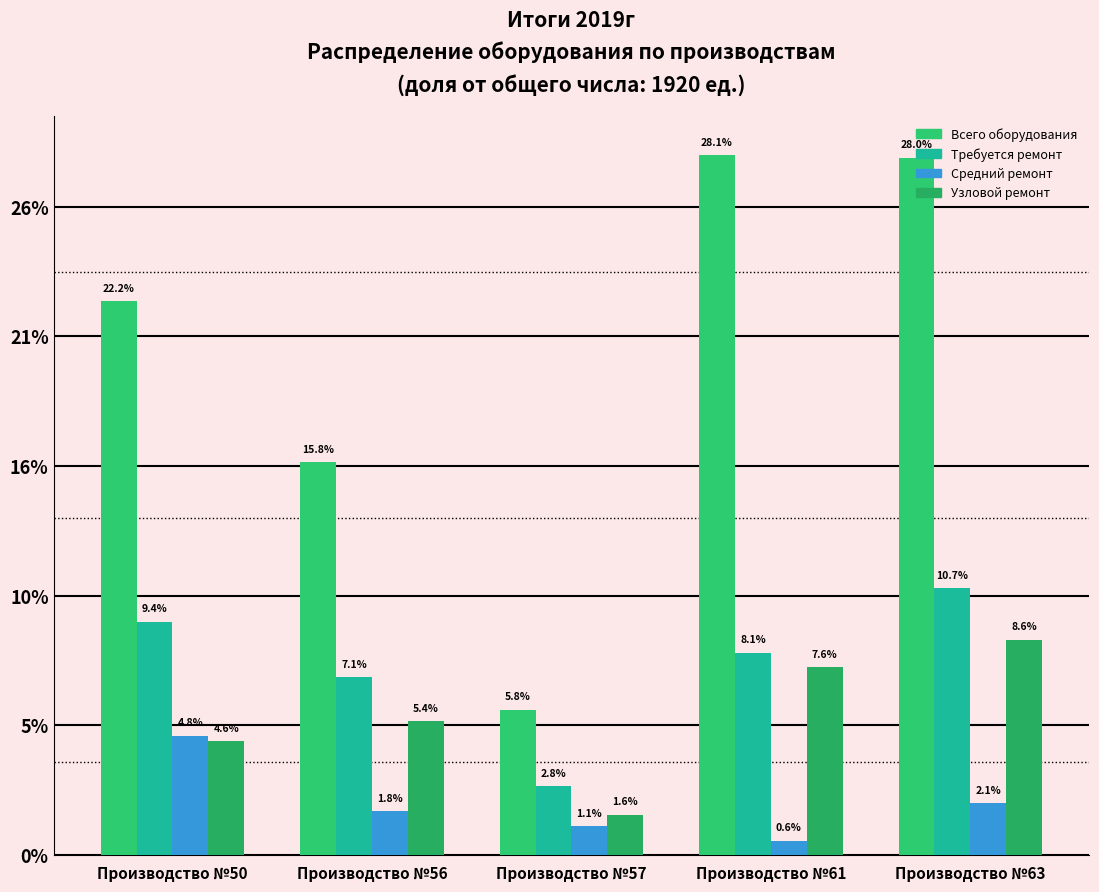

Are the bars grouped side by side (vs. stacked)?

Yes